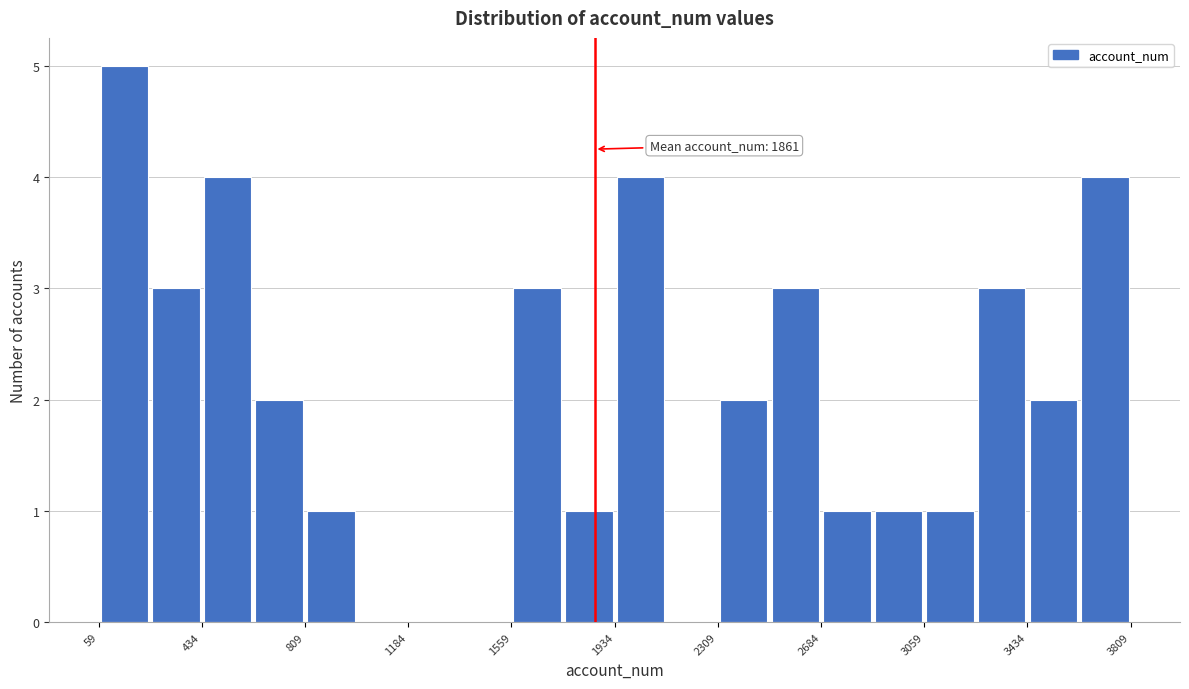

Read against the x-axis, roughly where is the centre of the tallest bar?

150